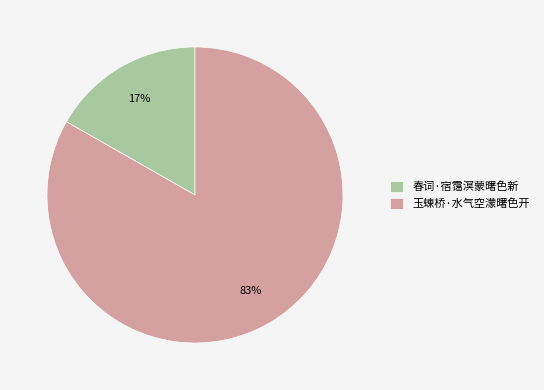

How many segments does this pie chart have?

2